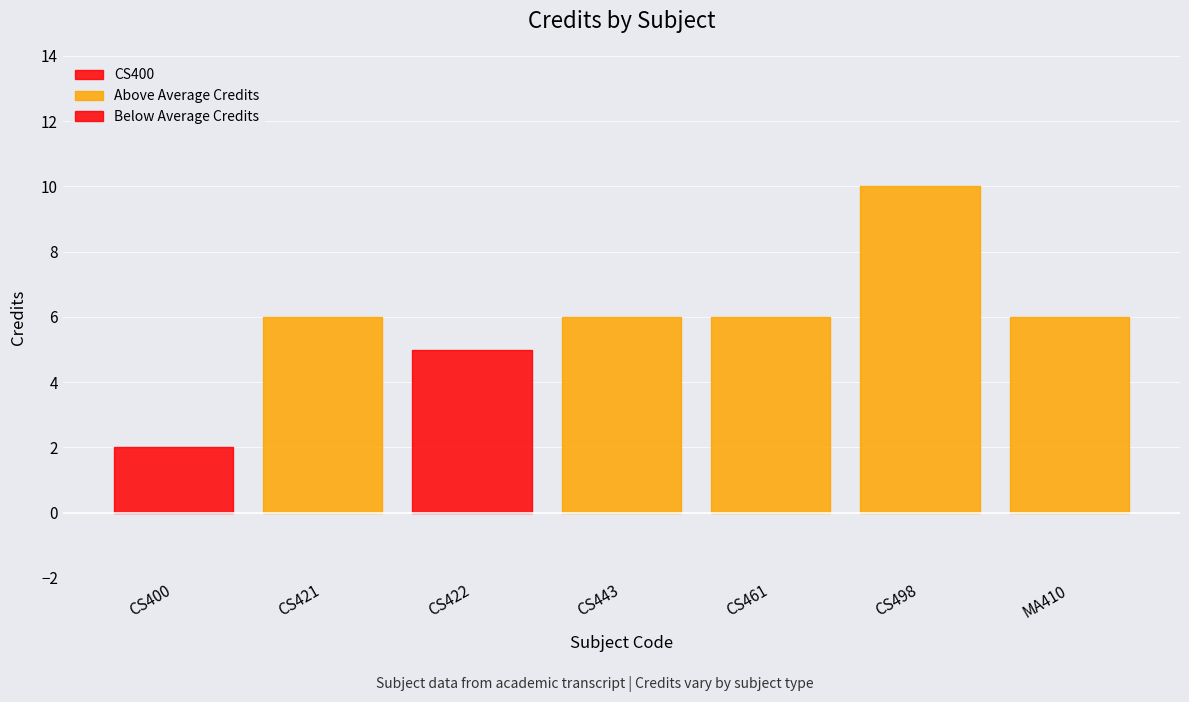

How many values are between 5 and 6?

5